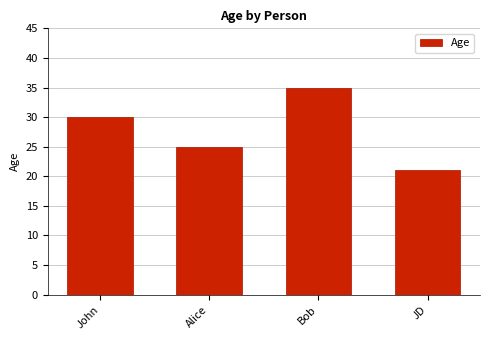

What is the sum of the values at JD and Alice?

46